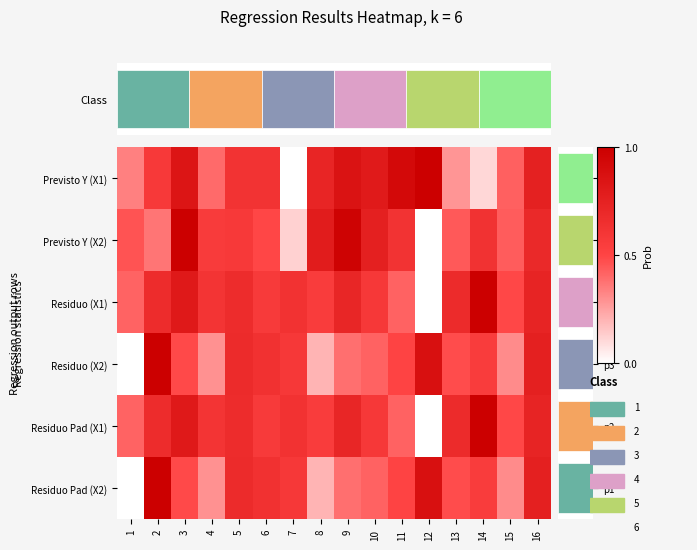

Reading left to right, what are all the values shown in this chart?

Previsto Y (X1): 1=0.3	2=0.6	3=0.8	4=0.4	5=0.6	6=0.6	7=0.0	8=0.7	9=0.9	10=0.8	11=0.9	12=1.0	13=0.3	14=0.1	15=0.4	16=0.8
Previsto Y (X2): 1=0.5	2=0.4	3=1.0	4=0.6	5=0.6	6=0.5	7=0.1	8=0.8	9=1.0	10=0.8	11=0.6	12=0.0	13=0.4	14=0.6	15=0.4	16=0.7
Residuo (X1): 1=0.4	2=0.7	3=0.8	4=0.6	5=0.7	6=0.6	7=0.6	8=0.6	9=0.7	10=0.6	11=0.4	12=0.0	13=0.7	14=1.0	15=0.5	16=0.7
Residuo (X2): 1=0.0	2=1.0	3=0.5	4=0.3	5=0.7	6=0.6	7=0.6	8=0.2	9=0.4	10=0.4	11=0.5	12=0.9	13=0.5	14=0.6	15=0.3	16=0.8
Residuo Pad (X1): 1=0.4	2=0.7	3=0.8	4=0.6	5=0.7	6=0.6	7=0.6	8=0.6	9=0.7	10=0.6	11=0.4	12=0.0	13=0.7	14=1.0	15=0.5	16=0.7
Residuo Pad (X2): 1=0.0	2=1.0	3=0.5	4=0.3	5=0.7	6=0.6	7=0.6	8=0.2	9=0.4	10=0.4	11=0.5	12=0.9	13=0.5	14=0.6	15=0.3	16=0.8